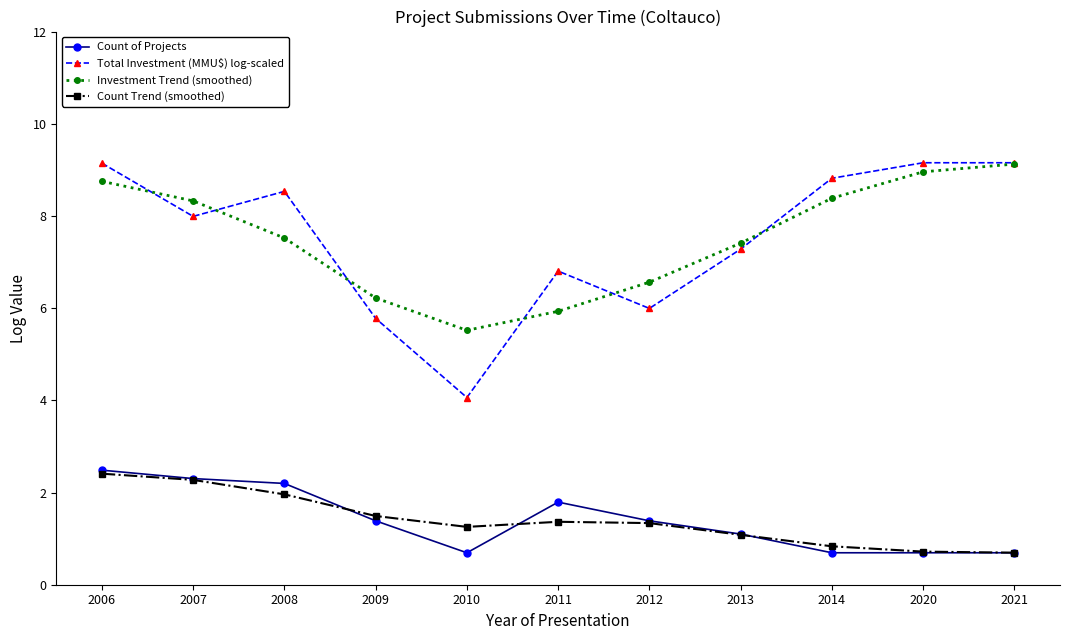

What is the value of the Count Trend (smoothed) point at the 11th from the left?

0.7